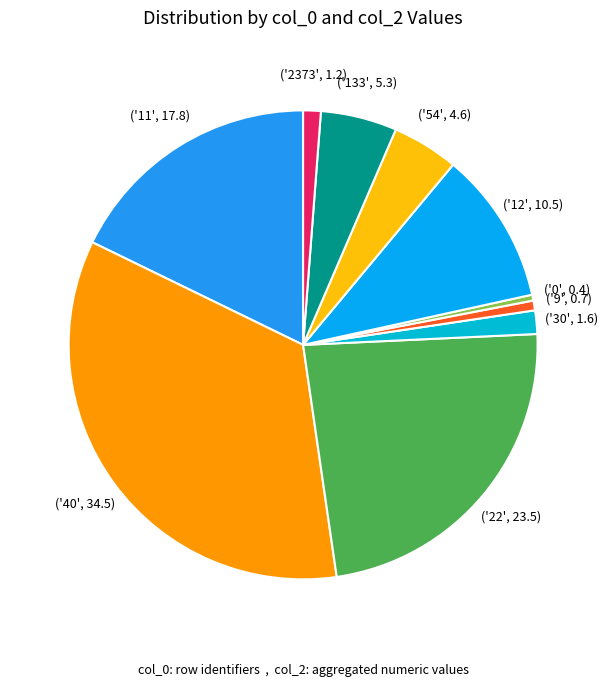

Rank the categories by value from highest to lowest.

40, 22, 11, 12, 133, 54, 30, 2373, 9, 0